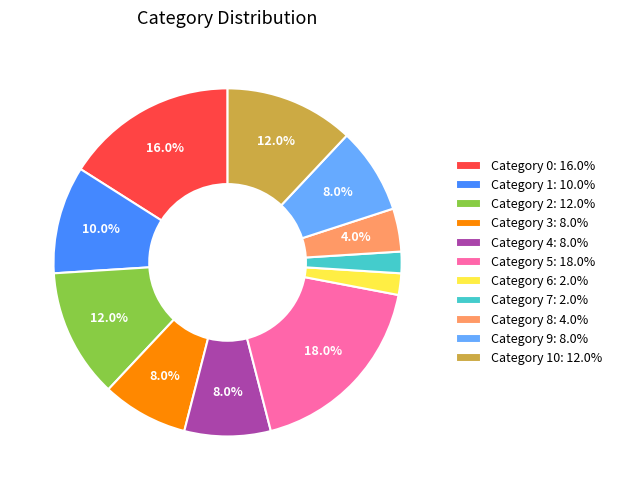

Between Category 8: 4.0% and Category 4: 8.0%, which is larger?

Category 4: 8.0%